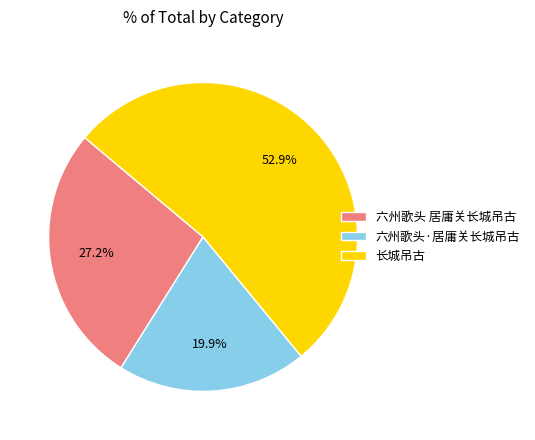

Which has a higher value, 长城吊古 or 六州歌头·居庸关长城吊古?

长城吊古